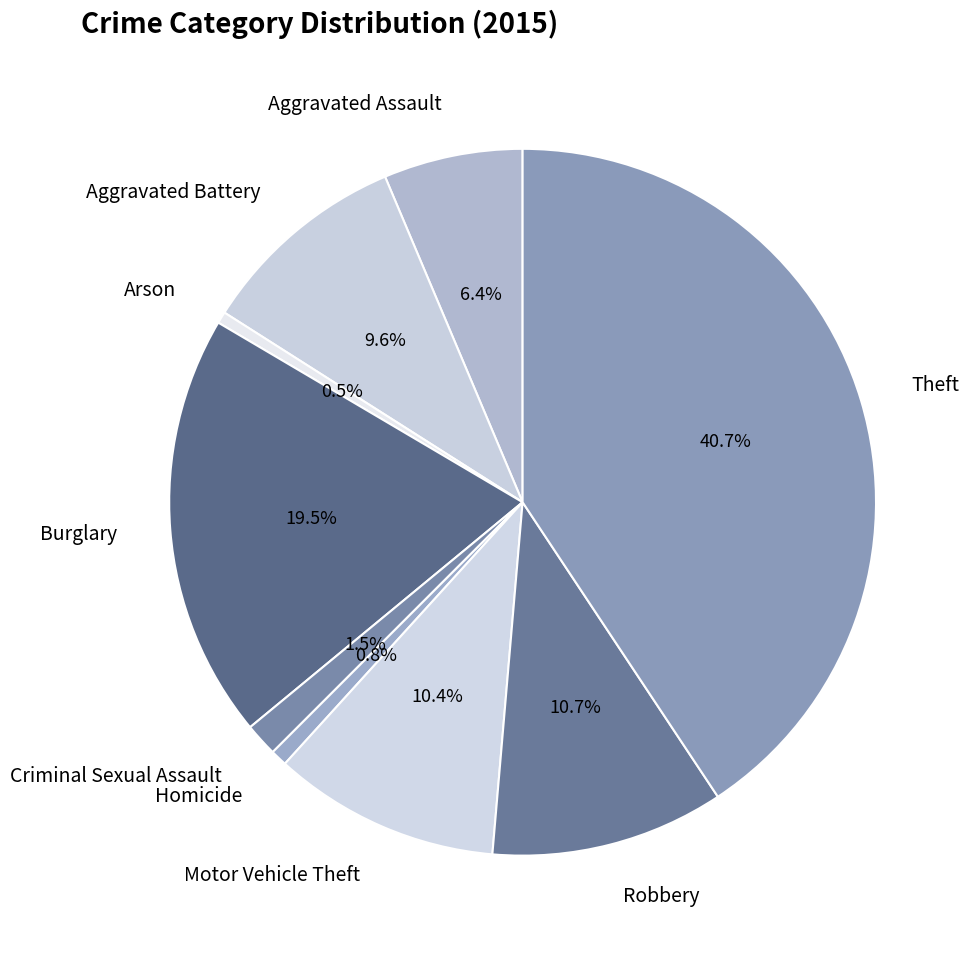

To the nearest percent, what portion does Robbery represent?

11%